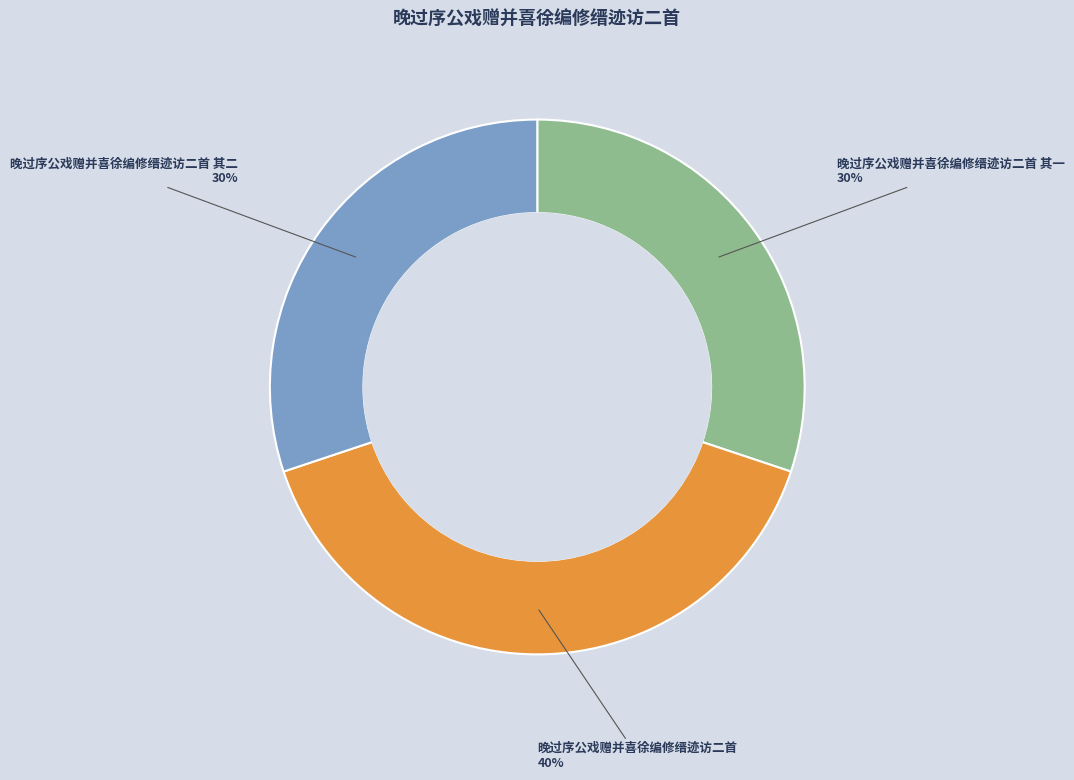

To the nearest percent, what is the difference between the largest and smallest slice percentages?

10%